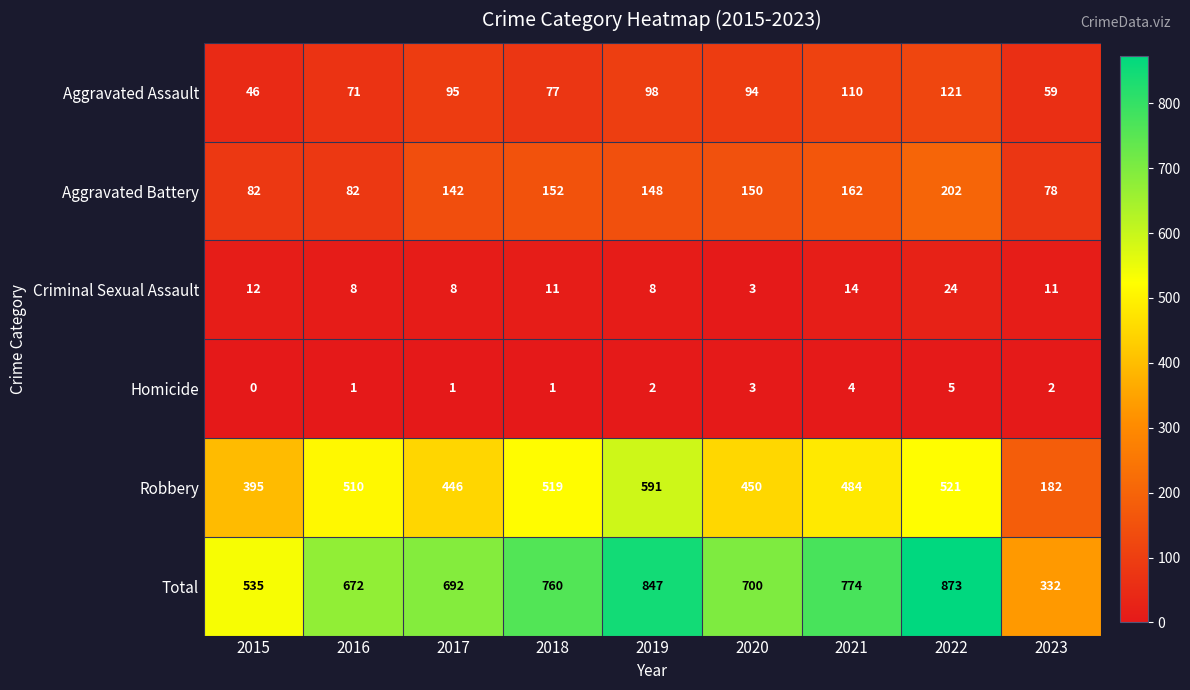

What is the greatest value displayed?

873